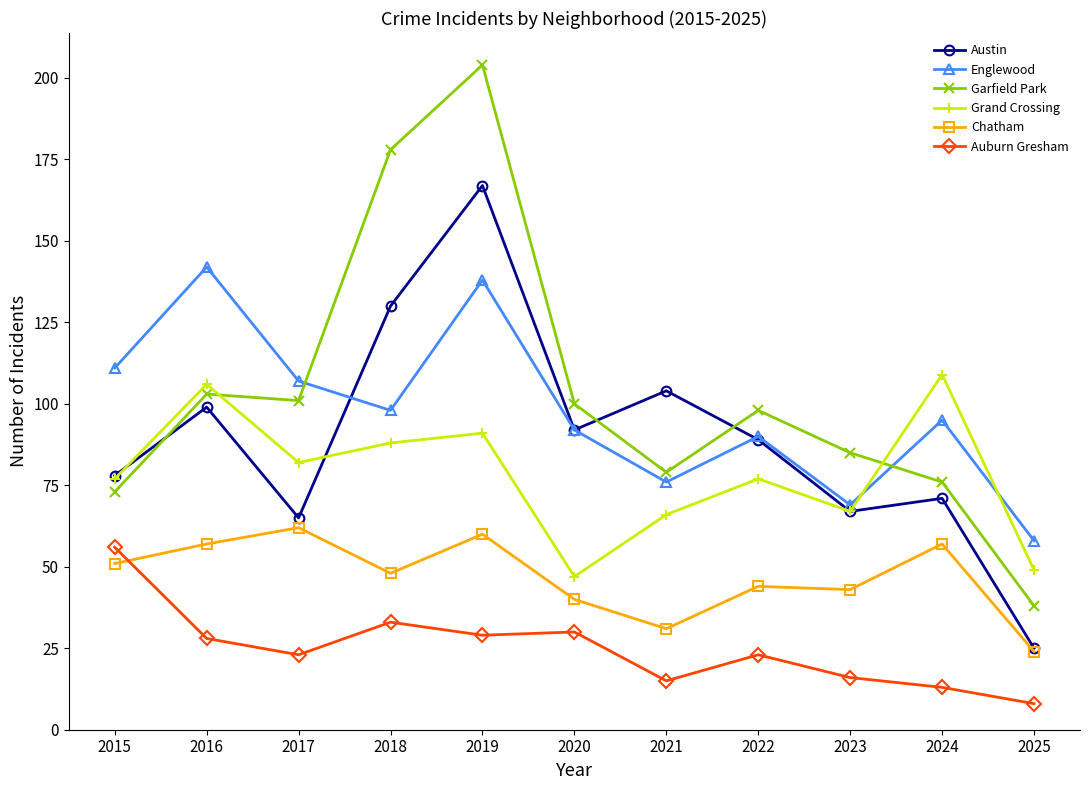

Where is Englewood nearest to the value 100?

2018